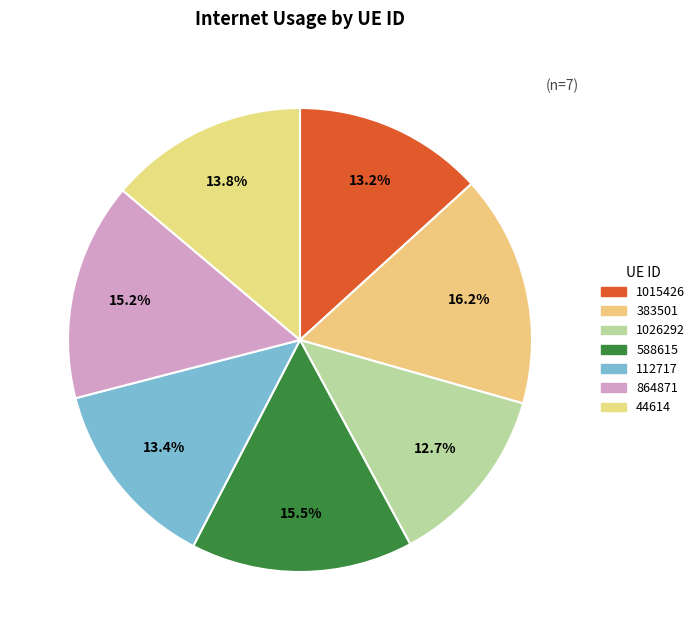

Count the number of slices in the pie.

7